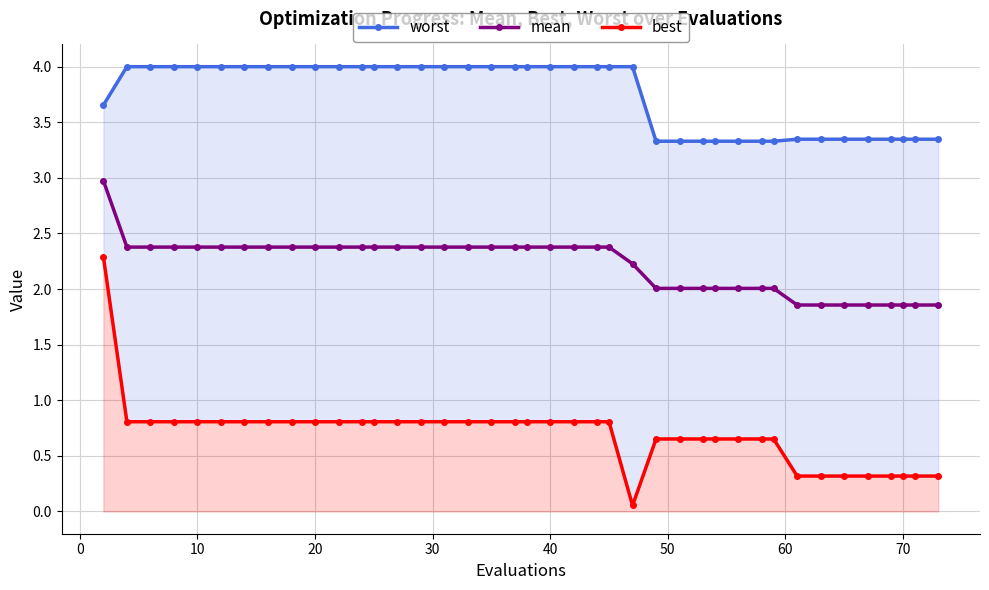

Is this an area chart (filled region under the line)?

No